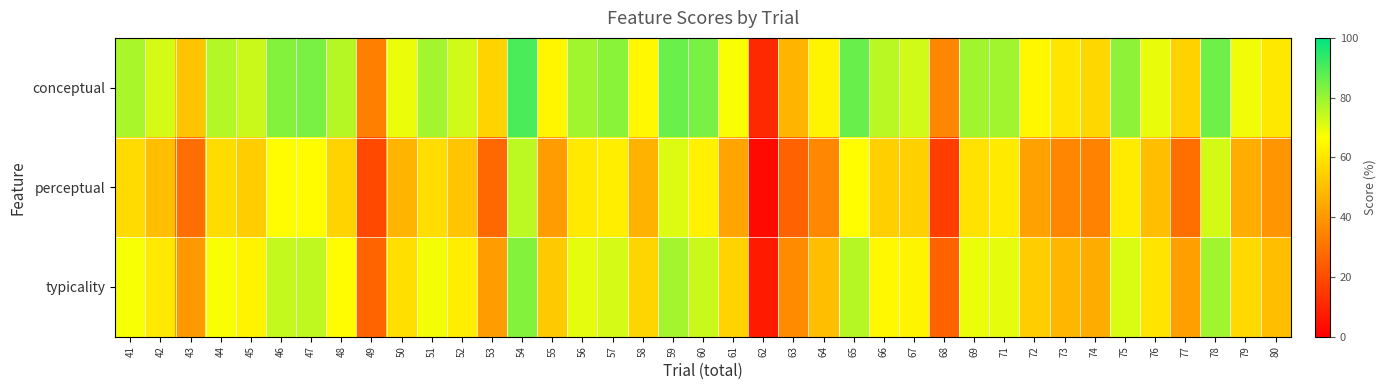

Rank the series by their maximum value, from highest to lowest.

conceptual, typicality, perceptual